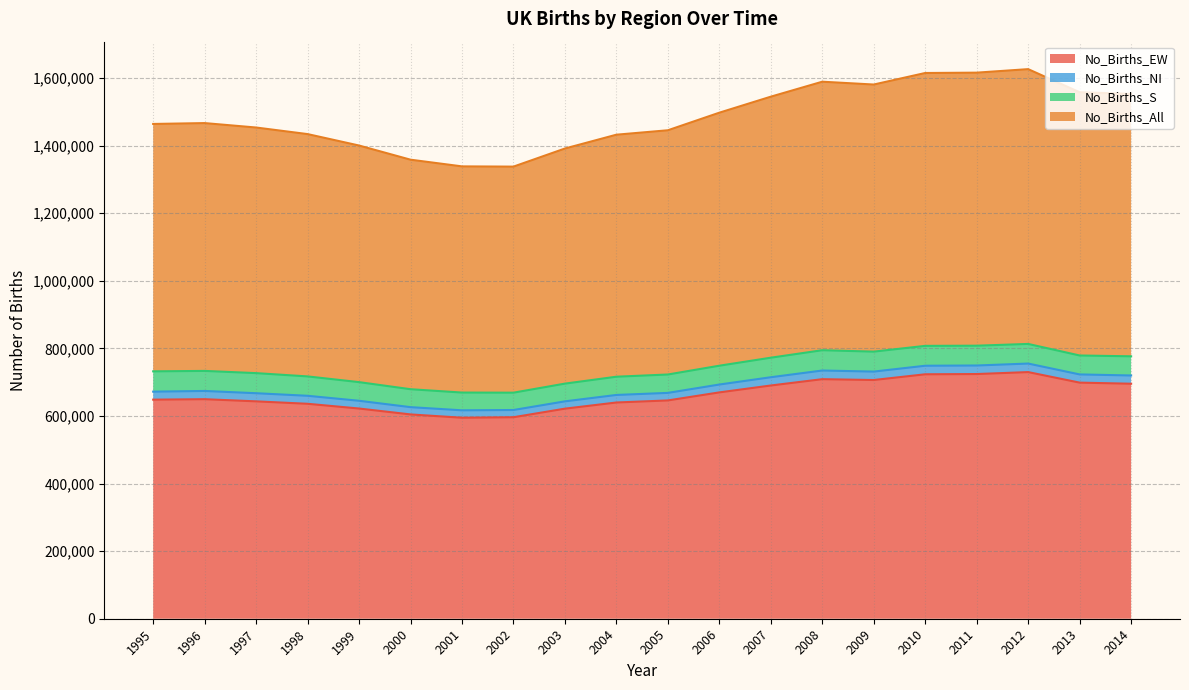

What is the average value of the No_Births_S series?

56480